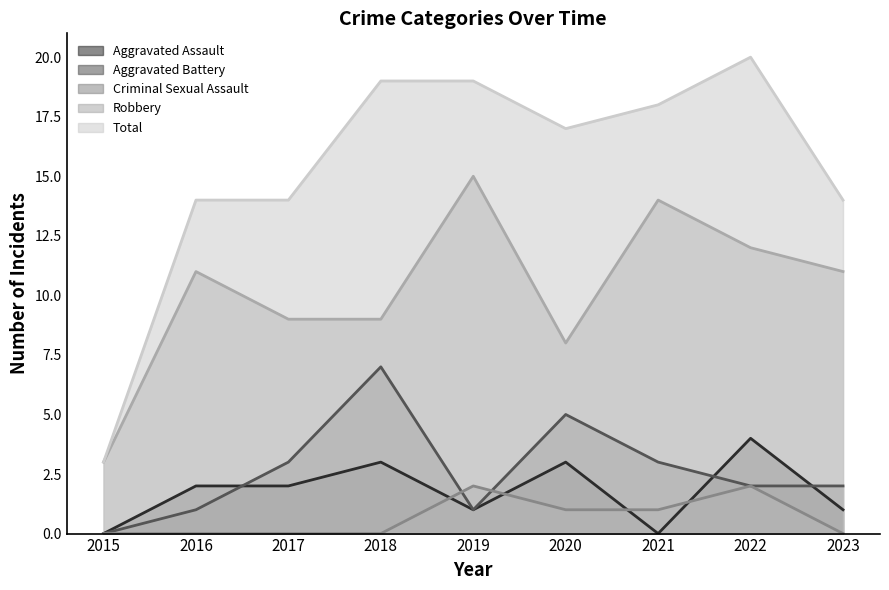

Count the number of data series in this chart.

5